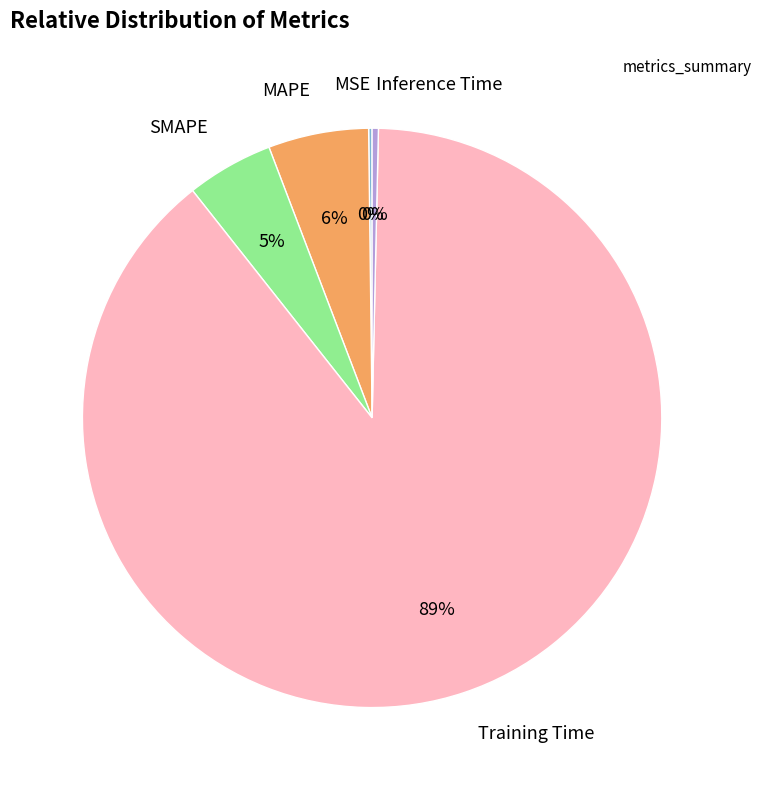

The Inference Time slice represents 0% of the pie. True or false?

True